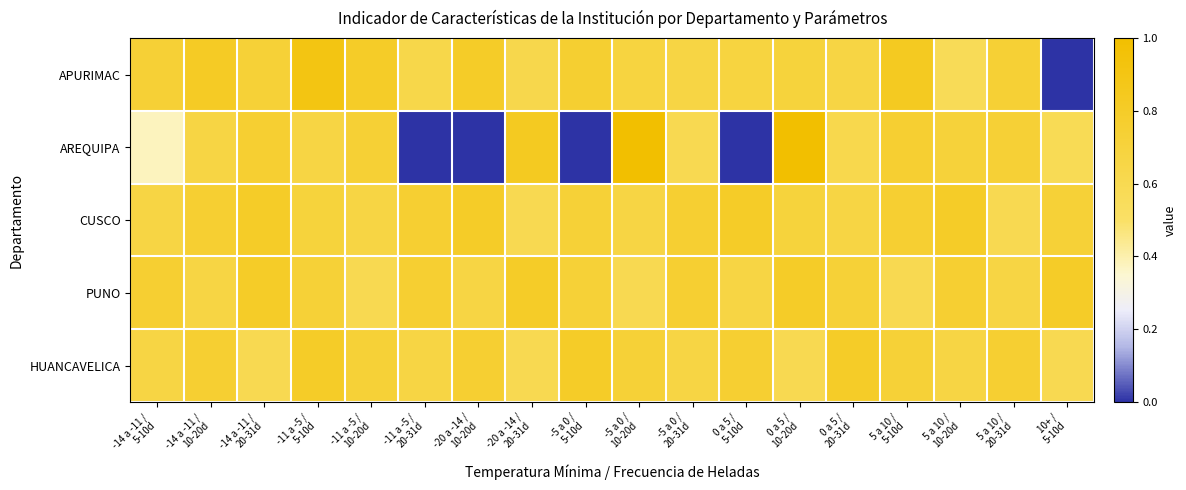

What is the greatest value displayed?

100.0